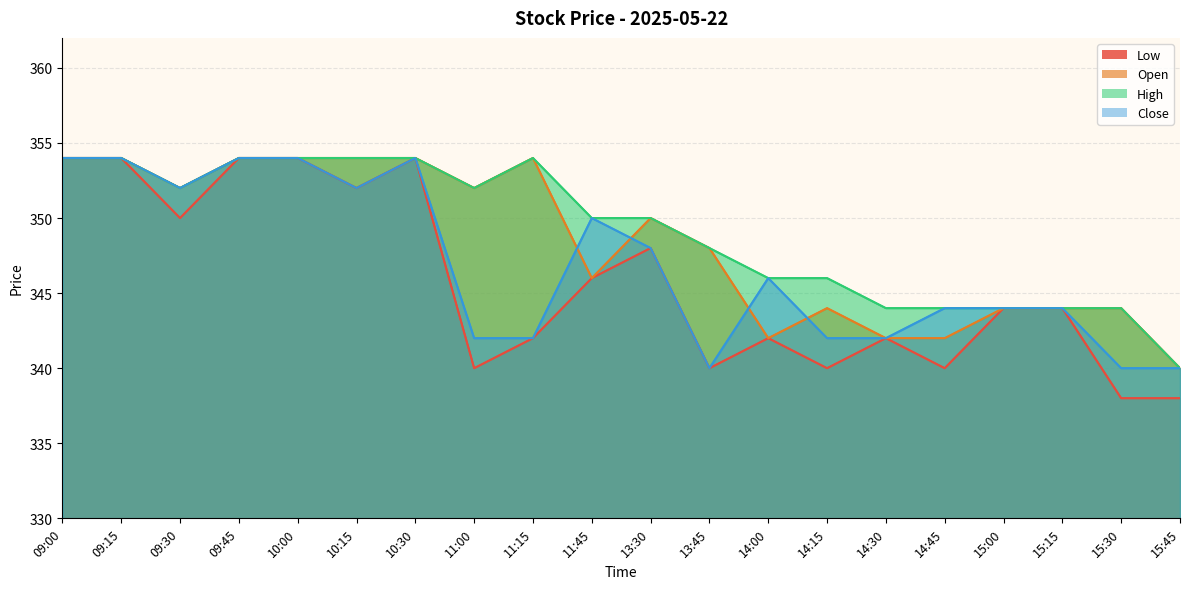

Which has a higher value, 15:15 or 15:00?

15:15